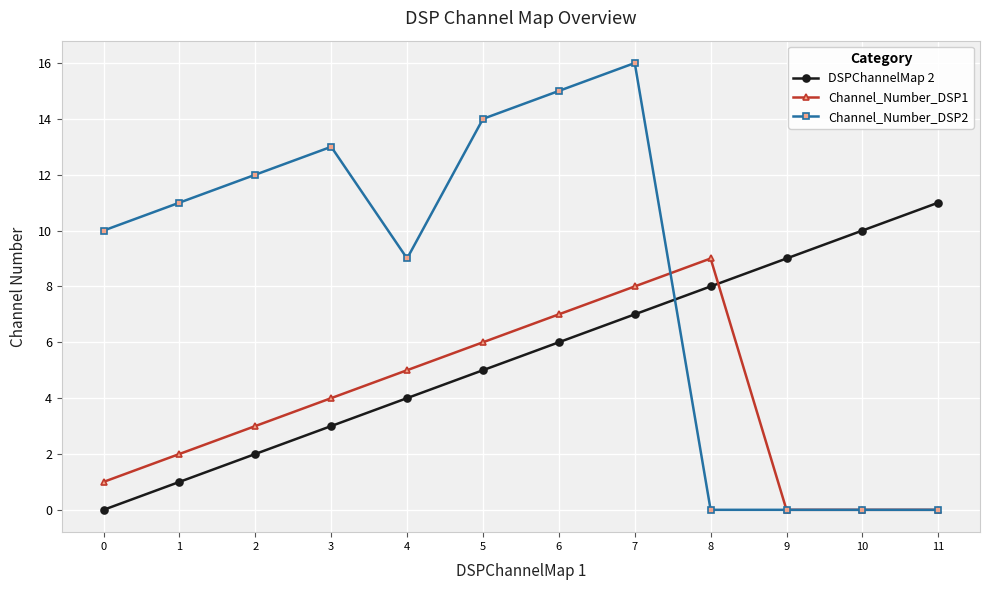

Which series has the widest spread of values?

Channel_Number_DSP2